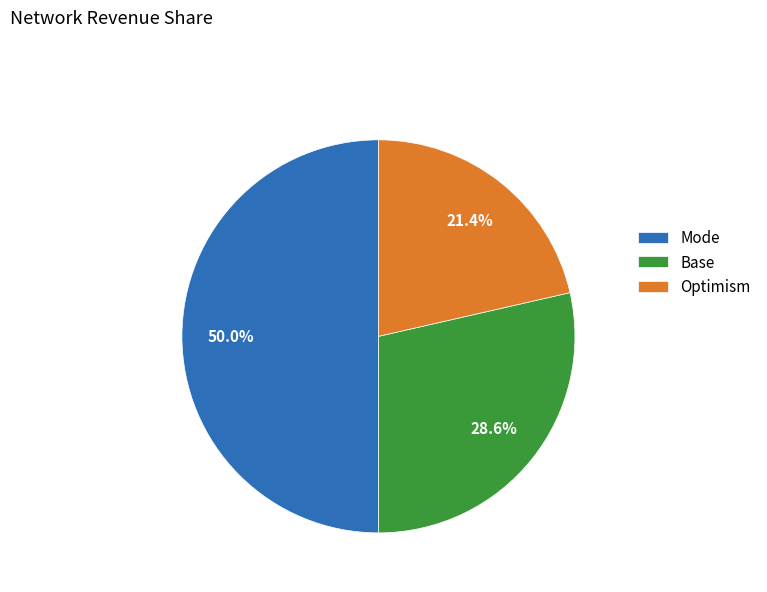

Does Base represent more than half of the total?

No